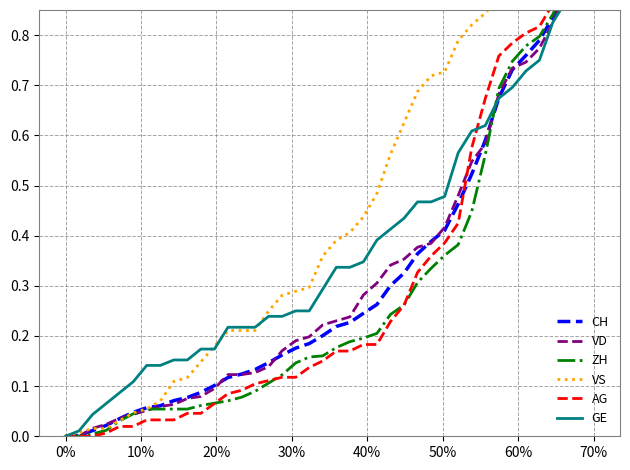

True or false: AG has a value of 0.0 at 23.

False